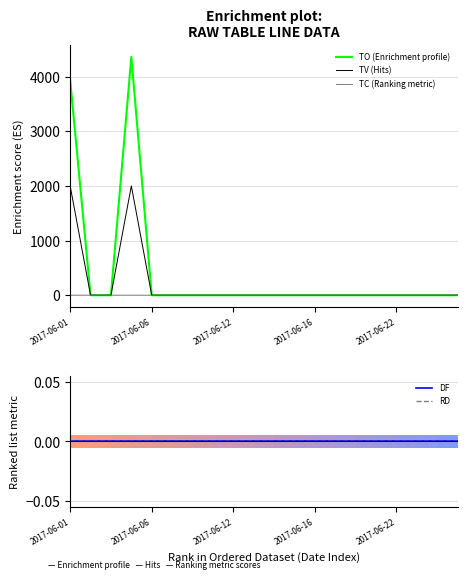

Where is TO (Enrichment profile) nearest to the value 2180?

2017-06-01